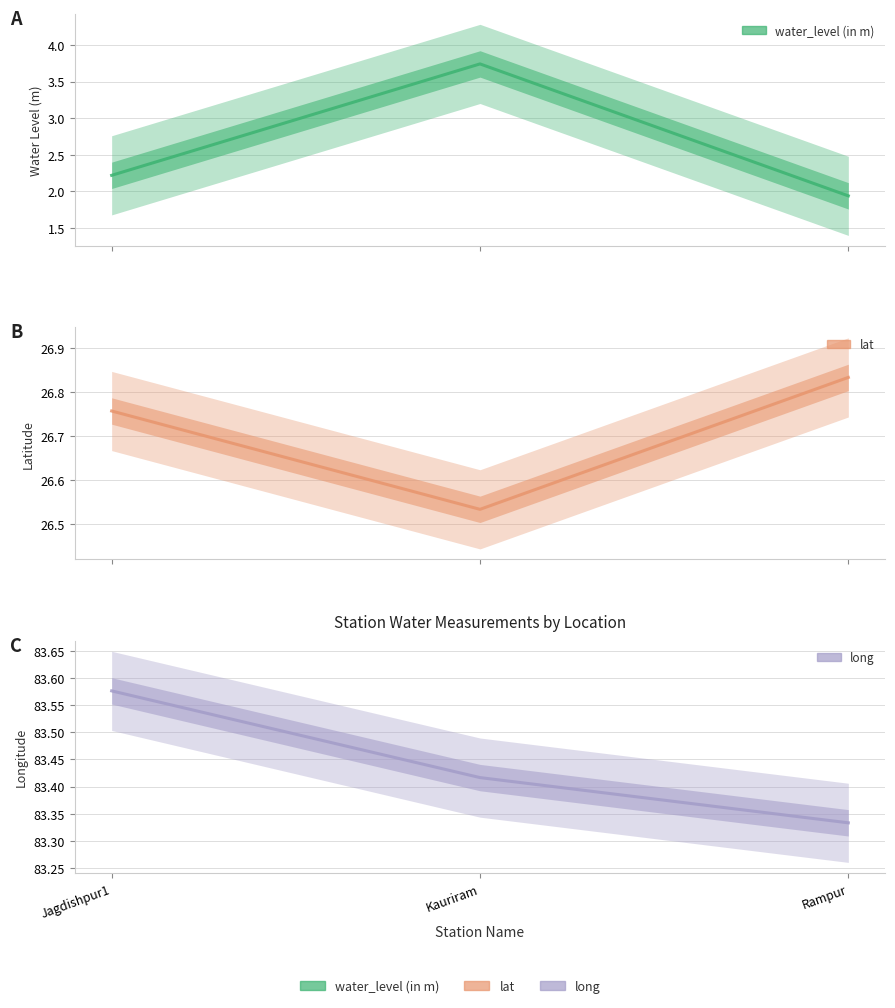

Rank the series by their maximum value, from lowest to highest.

water_level (in m), lat, long